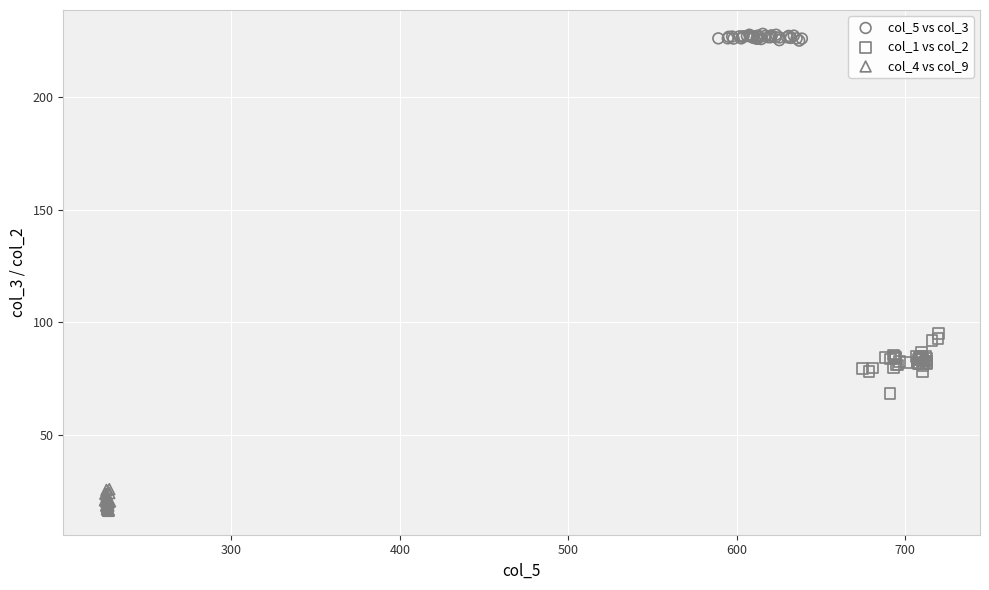

Which series contains the highest Y value?

col_5 vs col_3